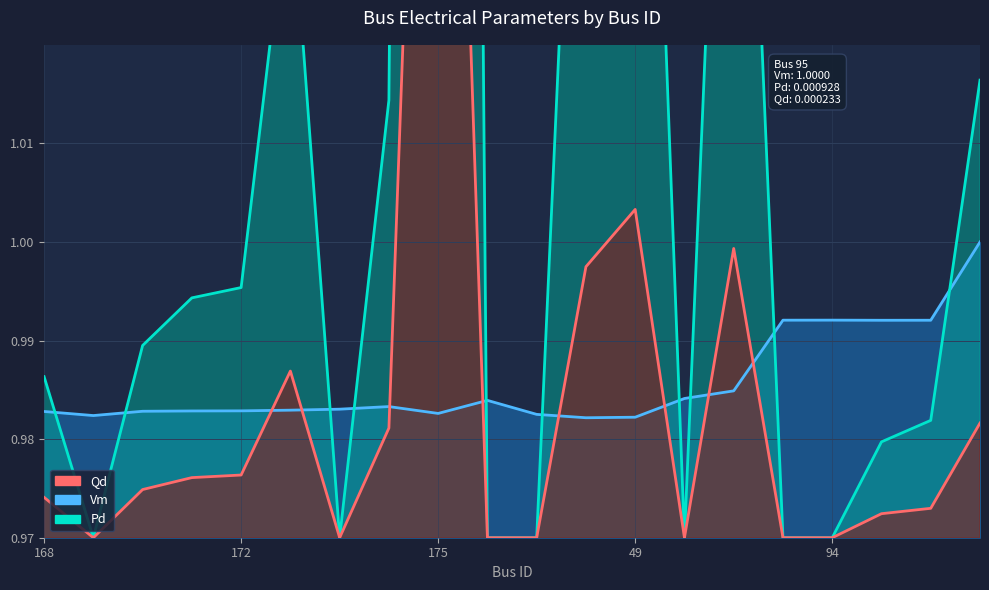

What is the label of the 7th point from the left?

173